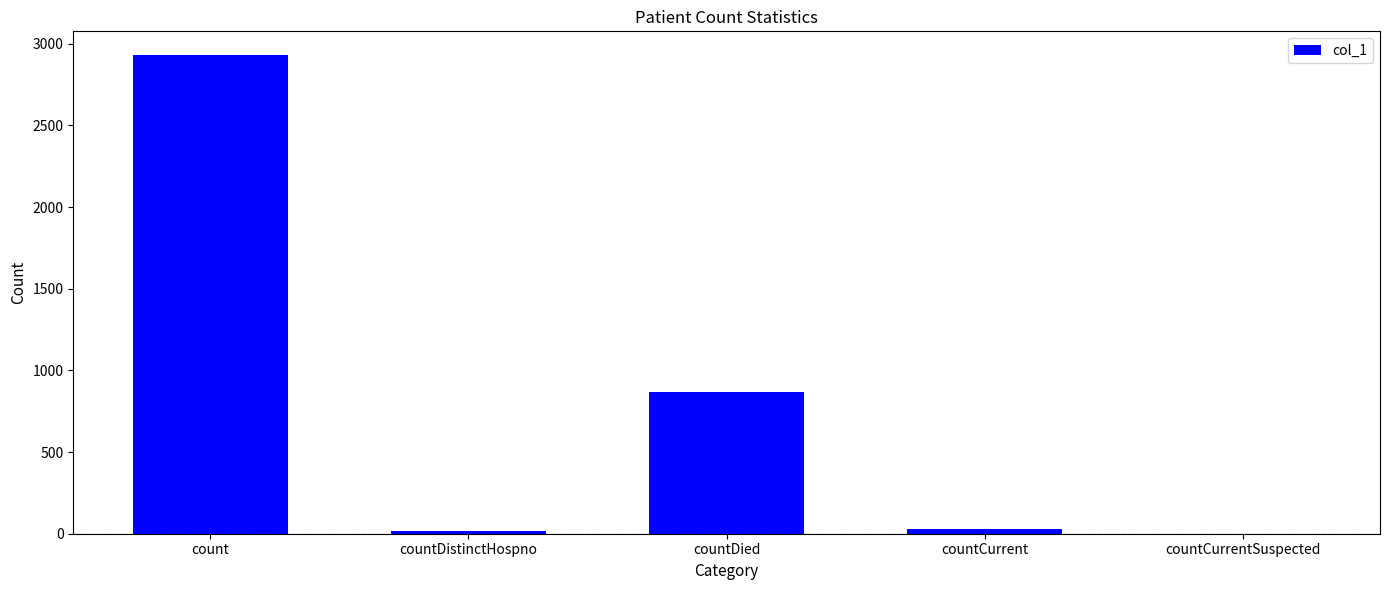

What is the change in value from countDistinctHospno to countCurrentSuspected?

-18